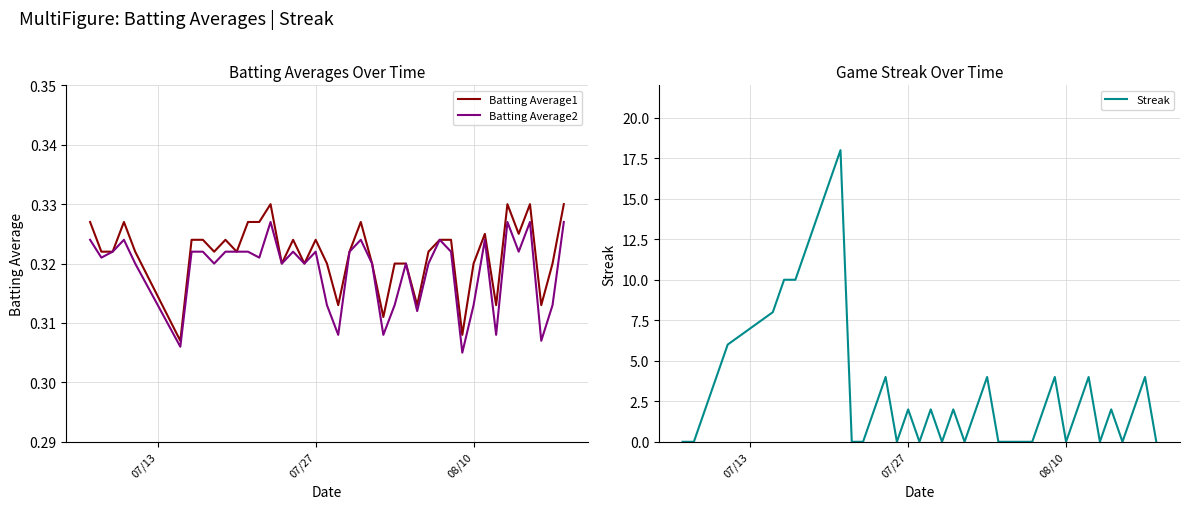

Reading left to right, extract all data points from this chart.

Batting Average1: 0.3	0.3	0.3	0.3	0.3	0.3	0.3	0.3	0.3	0.3	0.3	0.3	0.3	0.3	0.3	0.3	0.3	0.3	0.3	0.3	0.3	0.3	0.3	0.3	0.3	0.3	0.3	0.3	0.3	0.3	0.3	0.3	0.3	0.3	0.3	0.3	0.3	0.3	0.3	0.3
Batting Average2: 0.3	0.3	0.3	0.3	0.3	0.3	0.3	0.3	0.3	0.3	0.3	0.3	0.3	0.3	0.3	0.3	0.3	0.3	0.3	0.3	0.3	0.3	0.3	0.3	0.3	0.3	0.3	0.3	0.3	0.3	0.3	0.3	0.3	0.3	0.3	0.3	0.3	0.3	0.3	0.3
Streak: 0.0	0.0	2.0	4.0	6.0	8.0	10.0	10.0	12.0	14.0	16.0	18.0	0.0	0.0	2.0	4.0	0.0	2.0	0.0	2.0	0.0	2.0	0.0	2.0	4.0	0.0	0.0	0.0	0.0	2.0	4.0	0.0	2.0	4.0	0.0	2.0	0.0	2.0	4.0	0.0